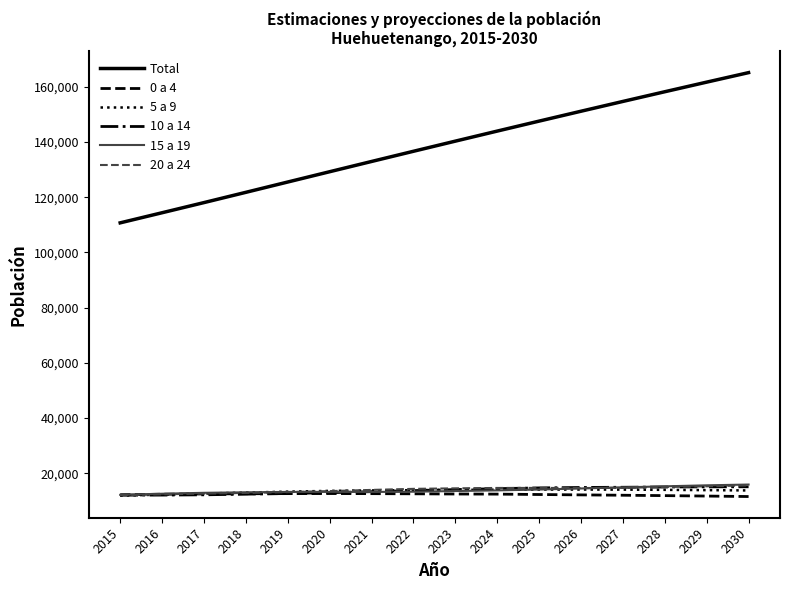

Is the value of Total at 2021 greater than the value of 10 a 14 at 2023?

Yes